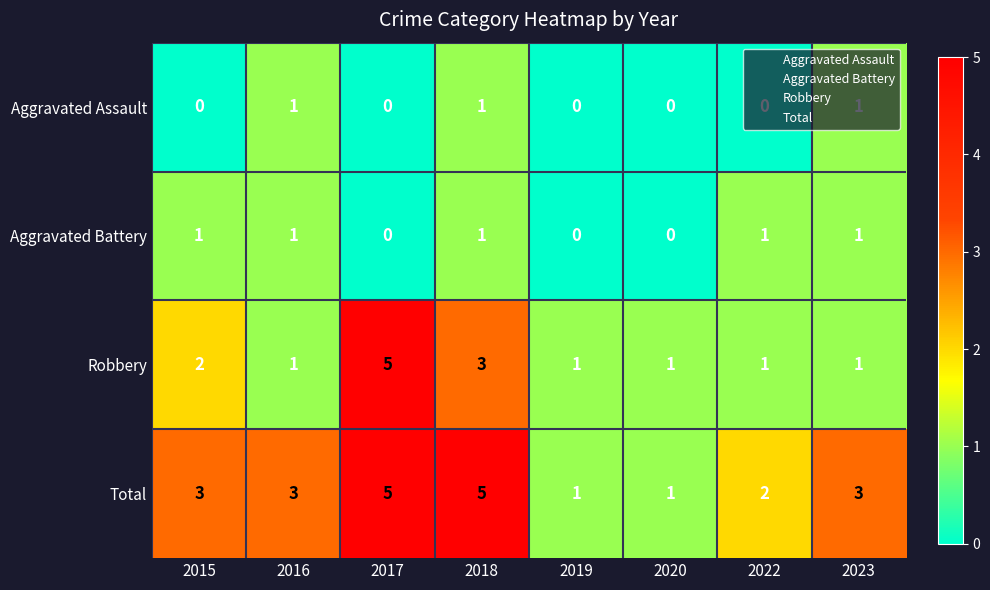

True or false: Aggravated Assault has a value of 0 at 2022.

True